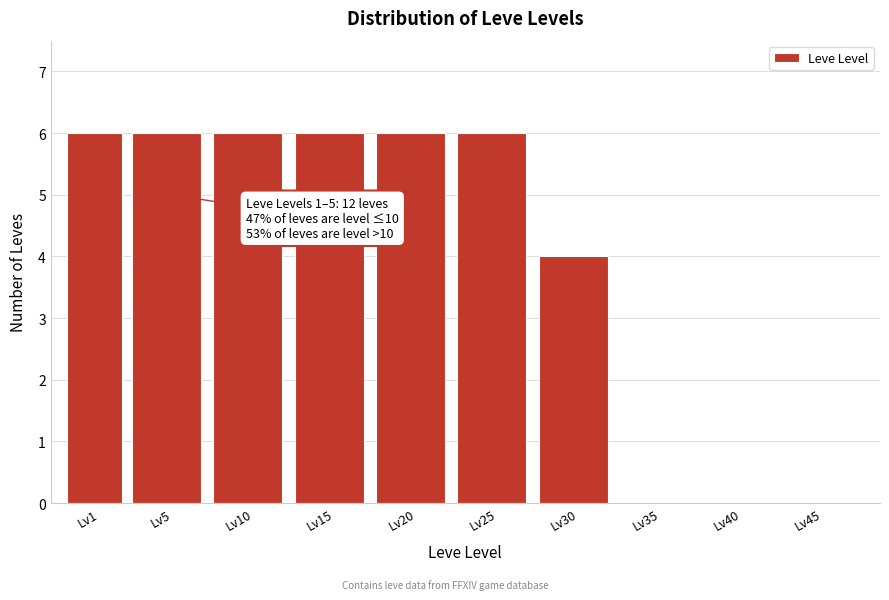

Reading left to right, transcribe all the data shown in this chart.

Lv1=6	Lv5=6	Lv10=6	Lv15=6	Lv20=6	Lv25=6	Lv30=4	Lv35=0	Lv40=0	Lv45=0